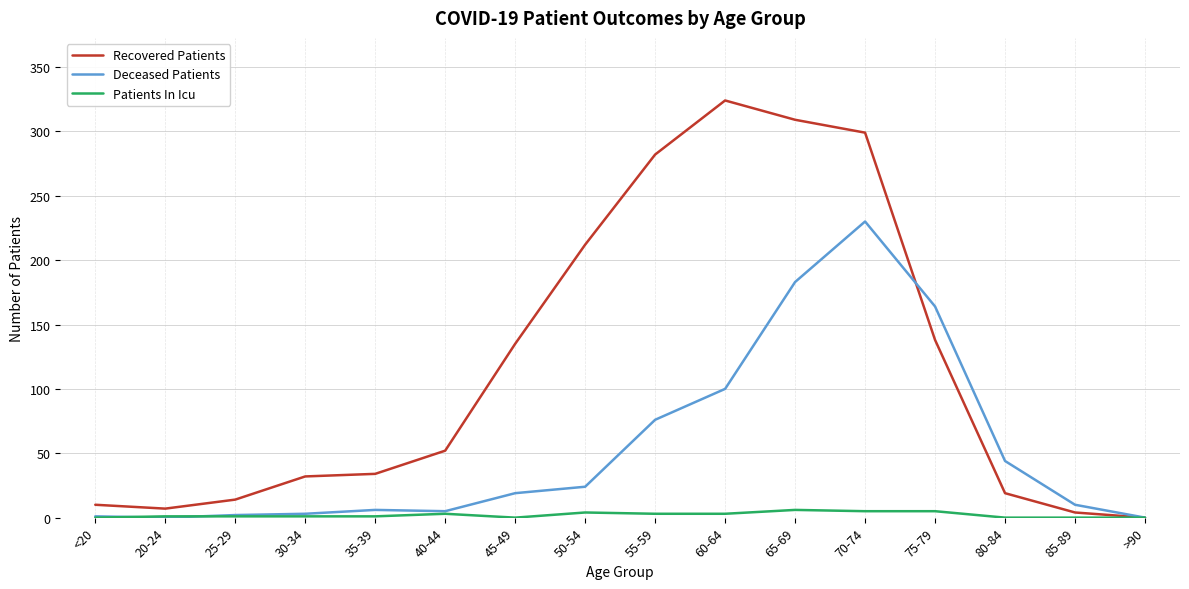

Which series changed the most between 55-59 and 65-69?

Deceased Patients